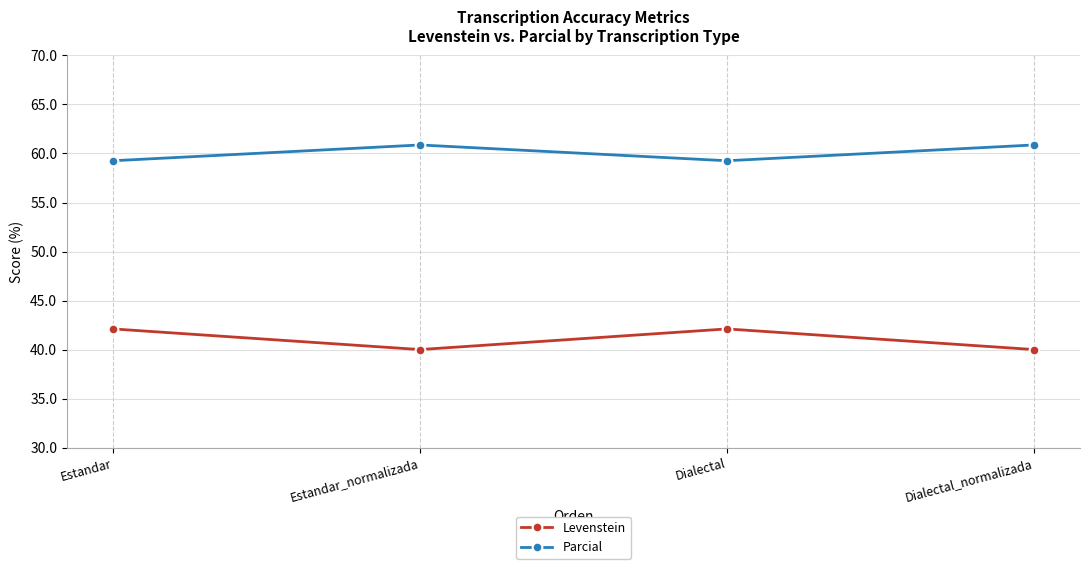

At which label does Levenstein first exceed 42?

Estandar